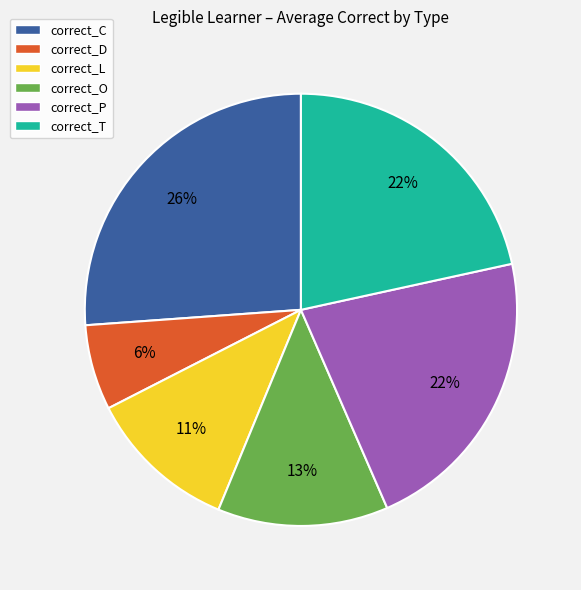

True or false: correct_L accounts for 11% of the total.

True